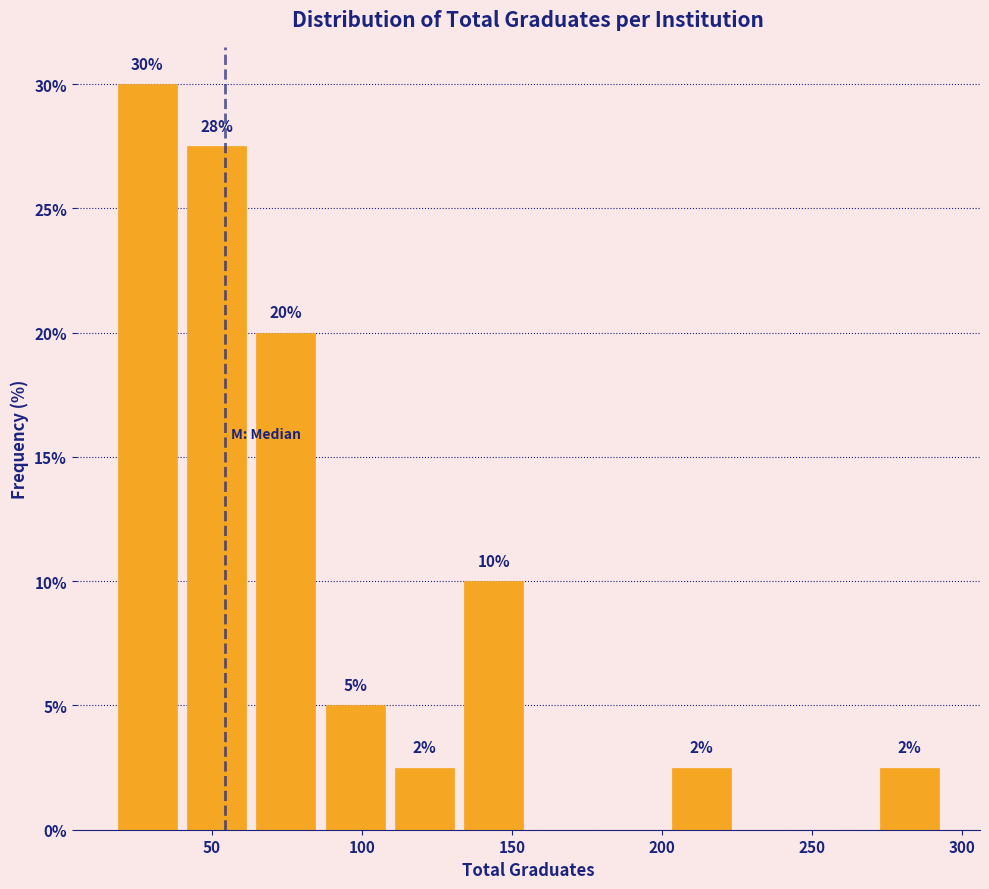

Which range on the x-axis has the tallest bar?

15 to 40